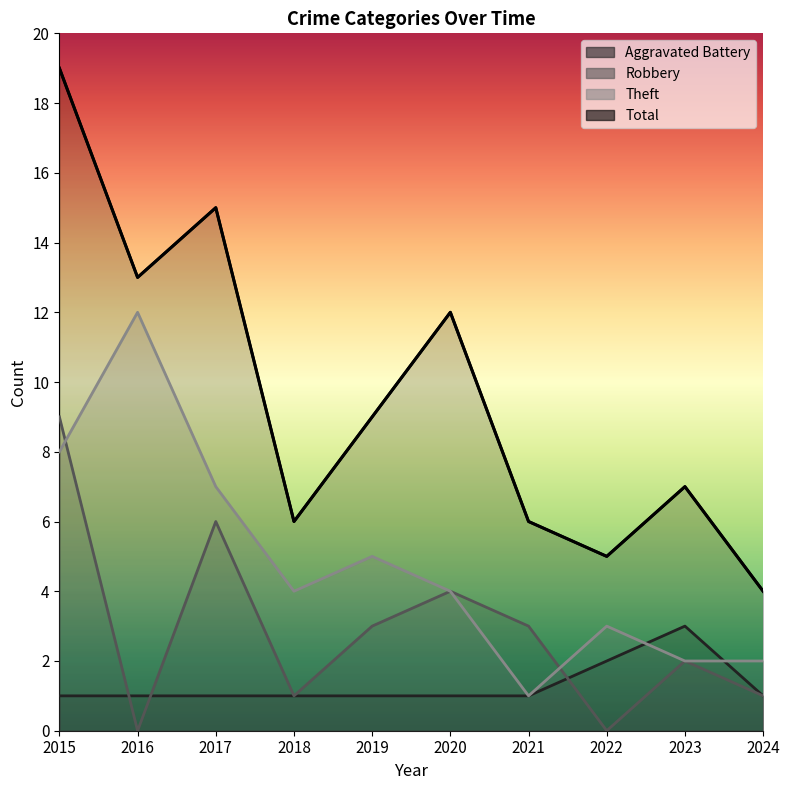

Reading left to right, transcribe all the data shown in this chart.

Aggravated Battery: 1	1	1	1	1	1	1	2	3	1
Robbery: 9	0	6	1	3	4	3	0	2	1
Theft: 8	12	7	4	5	4	1	3	2	2
Total: 19	13	15	6	9	12	6	5	7	4